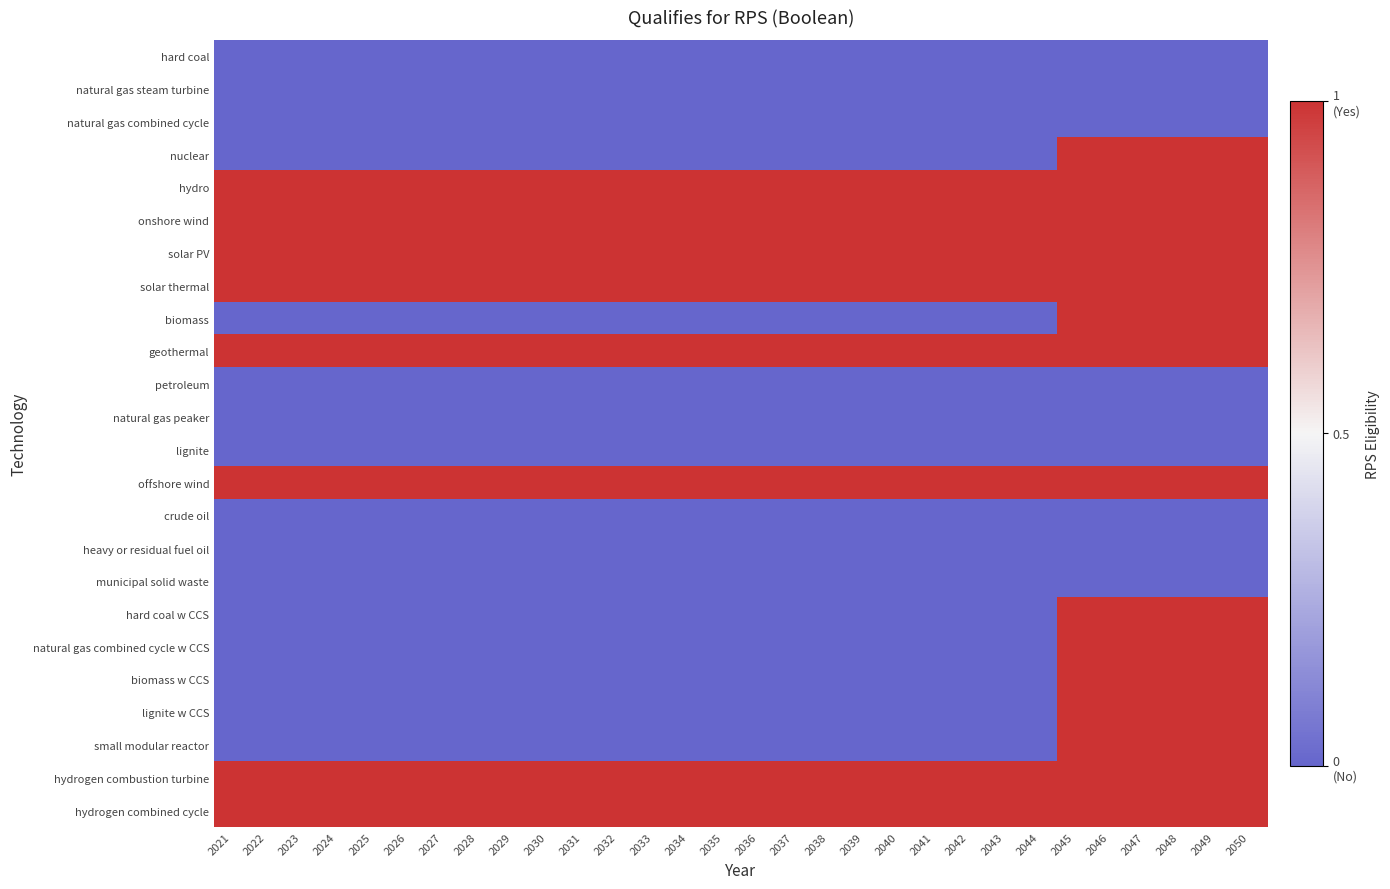

What is the total value across all series at 2038?

-8